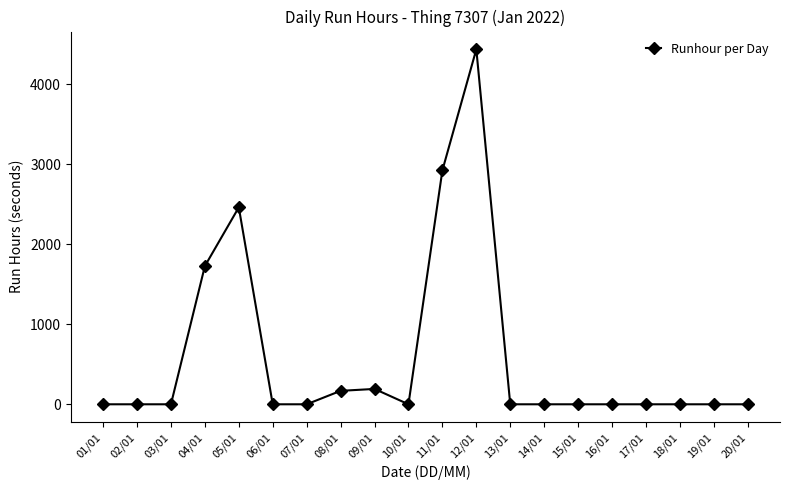

Reading left to right, extract all data points from this chart.

0	0	0	1727	2461	0	0	168	192	0	2923	4436	0	0	0	0	0	0	0	0